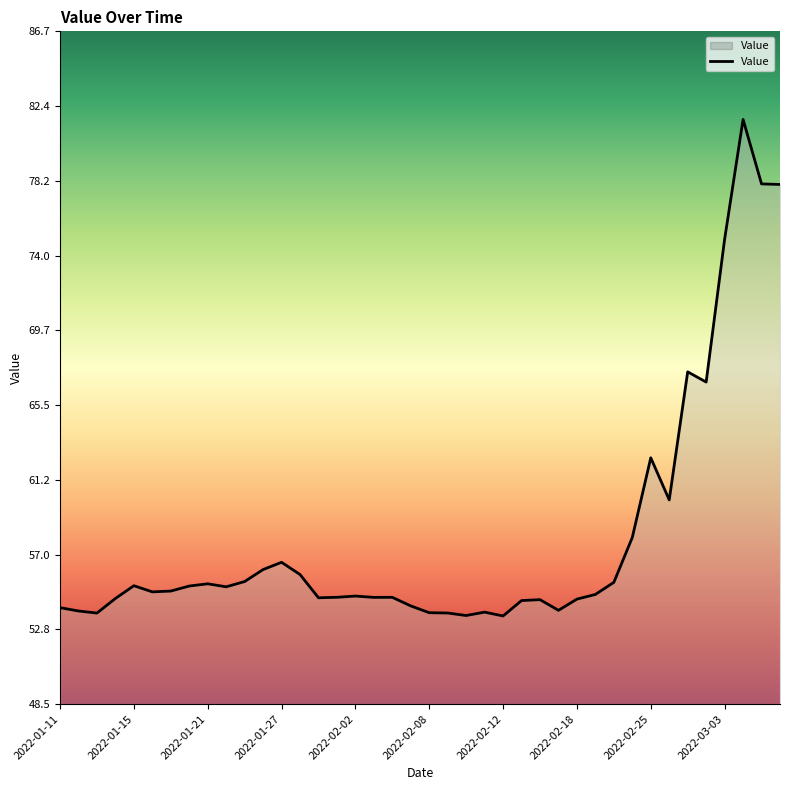

What is the difference between the maximum and minimum values?

28.2